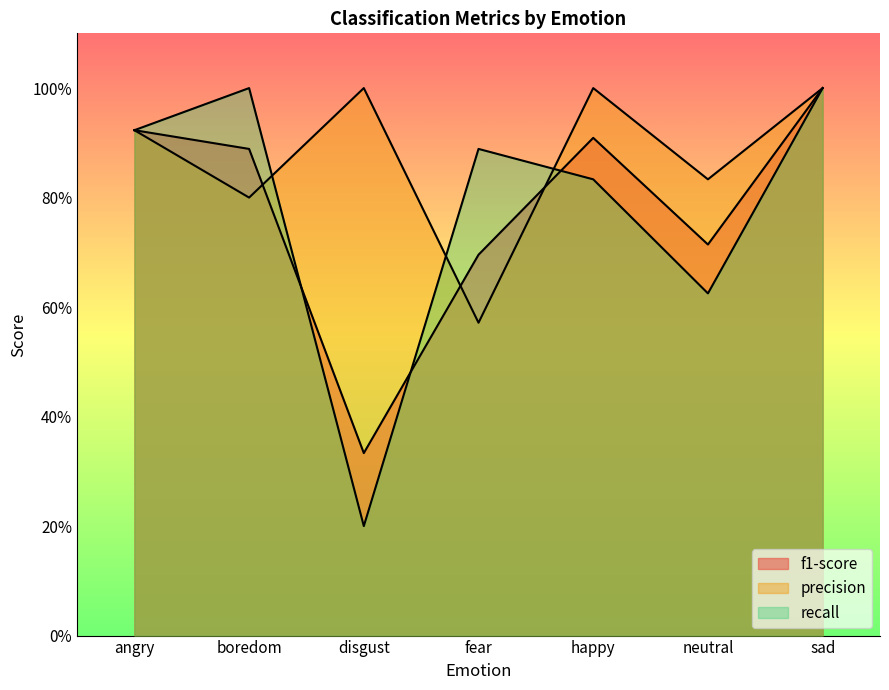

At which category does f1-score reach its first local valley?

disgust